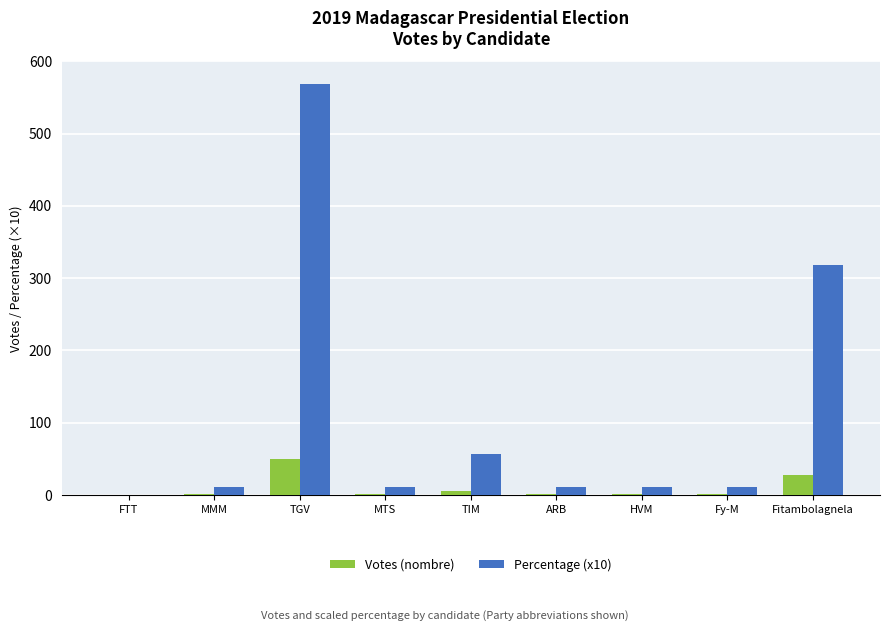

What are all the series names shown in the legend?

Votes (nombre), Percentage (x10)